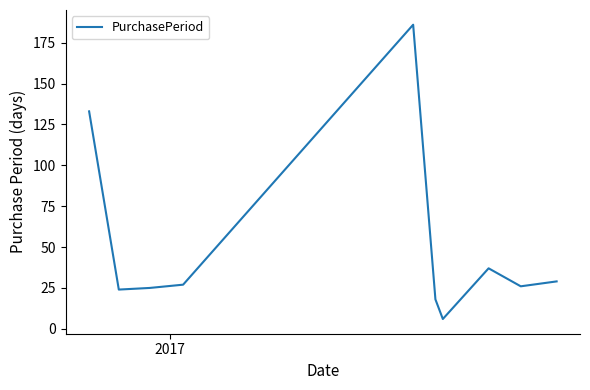

How many interior local peaks (higher than both neighbors) does the data have?

2